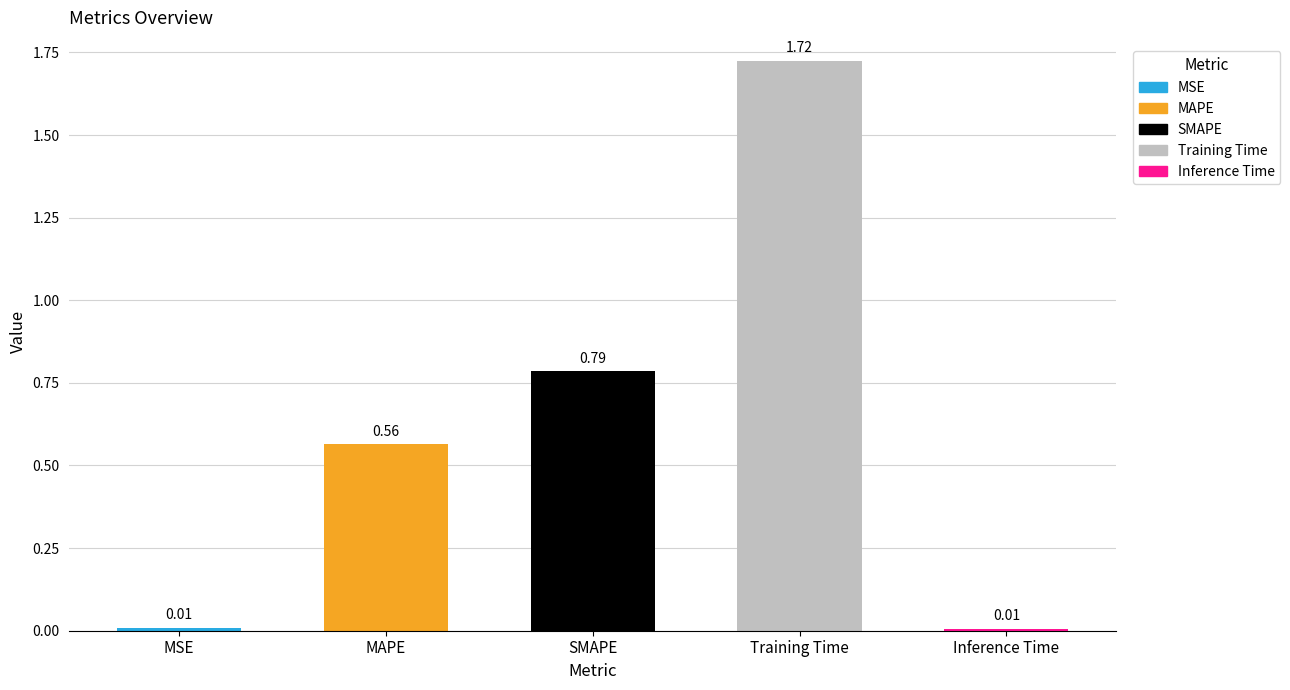

The value at SMAPE is 0.3. True or false?

False